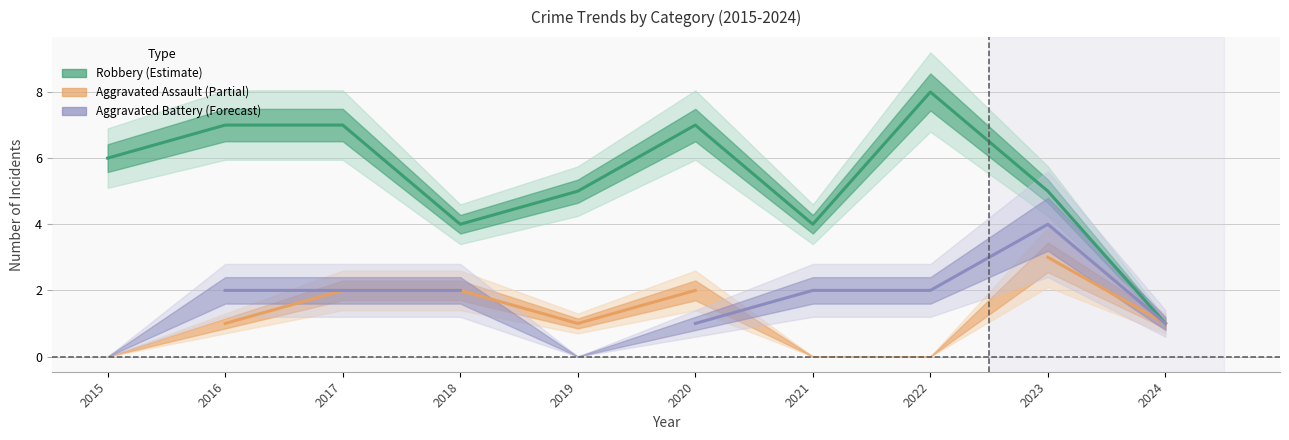

Reading left to right, what are all the values shown in this chart?

Aggravated Assault: 0	1	2	2	1	2	0	0	3	1
Aggravated Battery: 0	2	2	2	0	1	2	2	4	1
Robbery: 6	7	7	4	5	7	4	8	5	1
Total: 6	10	11	8	6	10	6	10	12	3